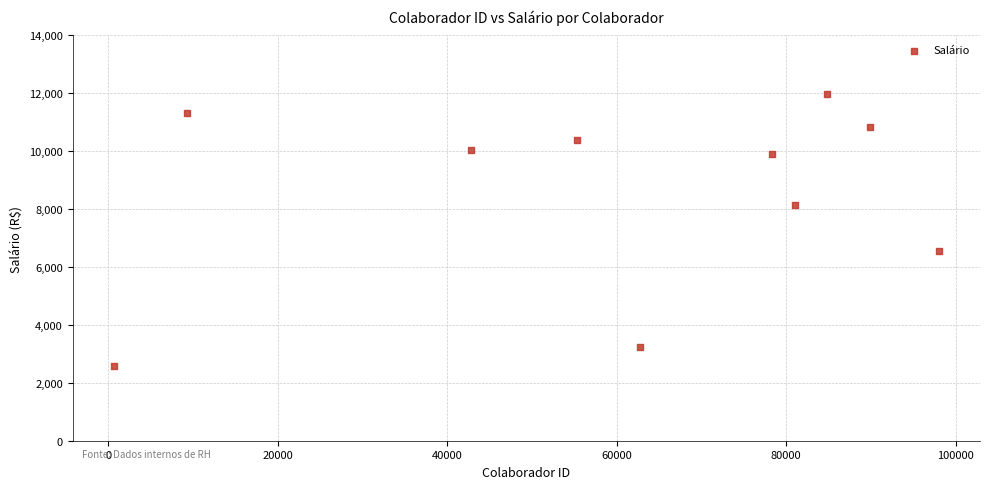

What Y value in the scatter plot is closest to 7266?

6547.2